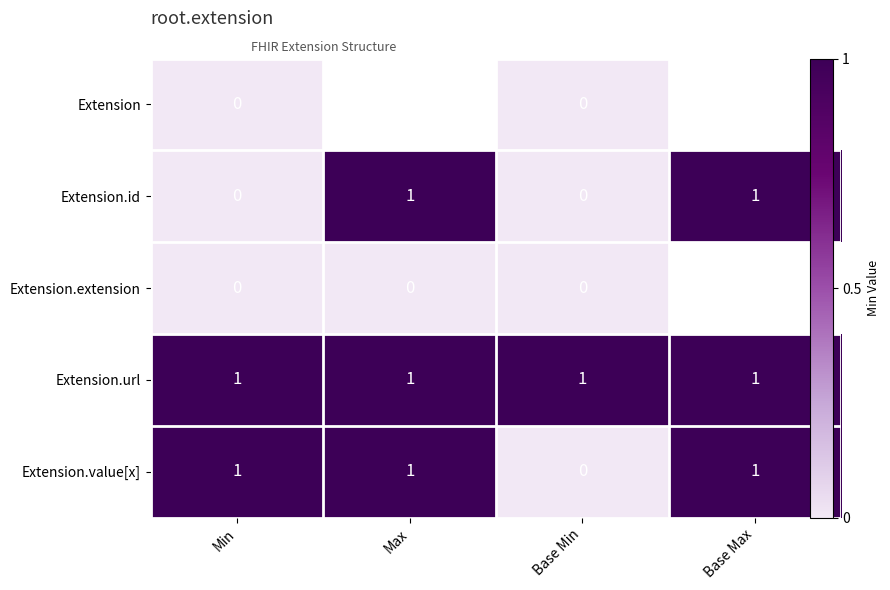

The value of Extension.url at Max is 1.6. True or false?

False